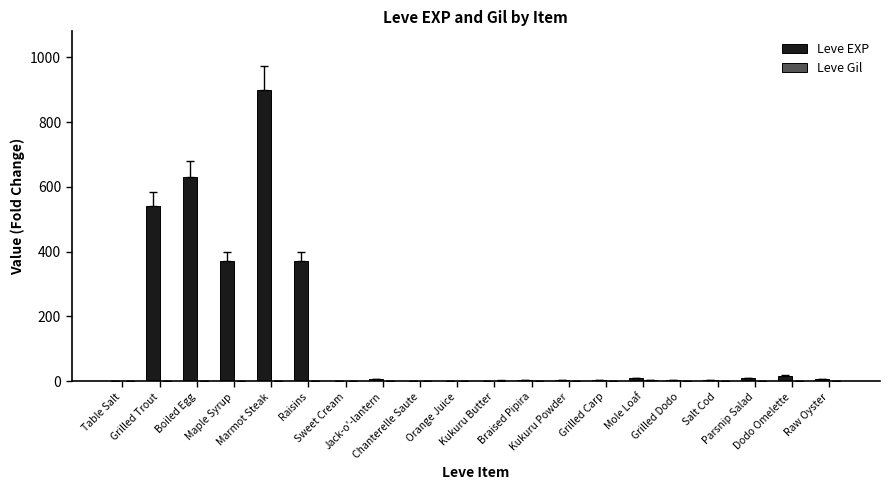

What is the spread (max minus min) of values at Grilled Dodo?

2.2